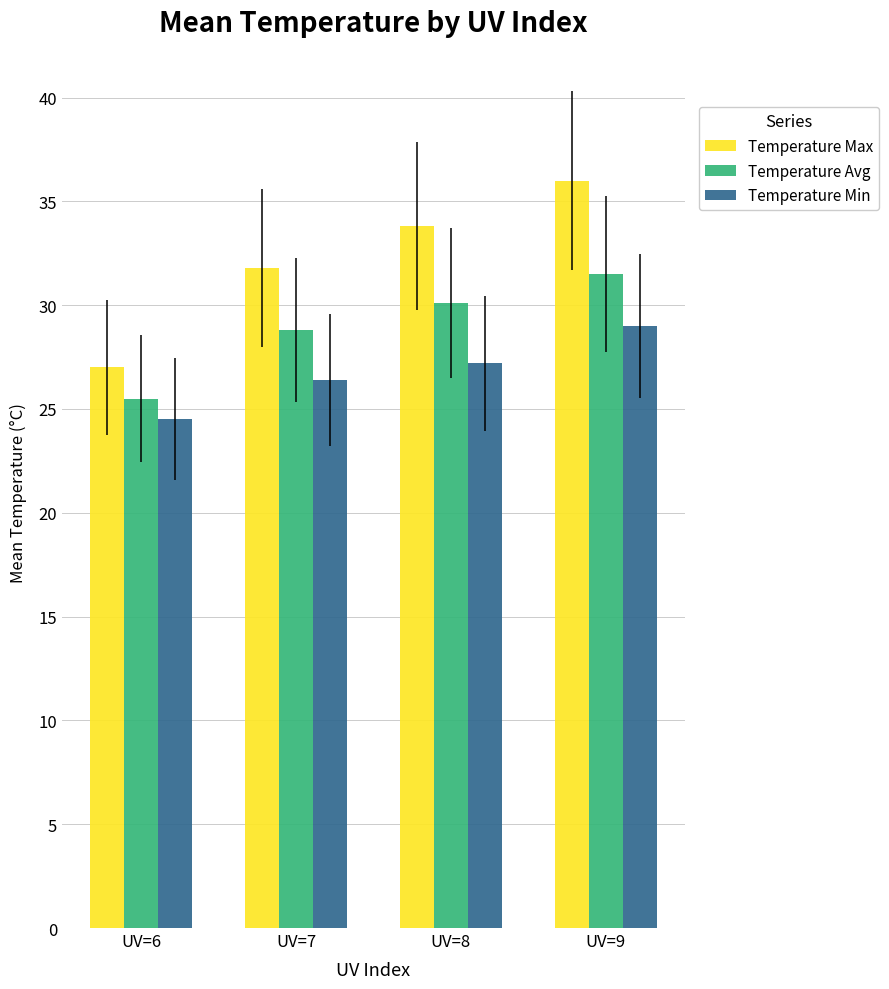

True or false: Temperature Min has a value of 16.8 at UV=7.

False